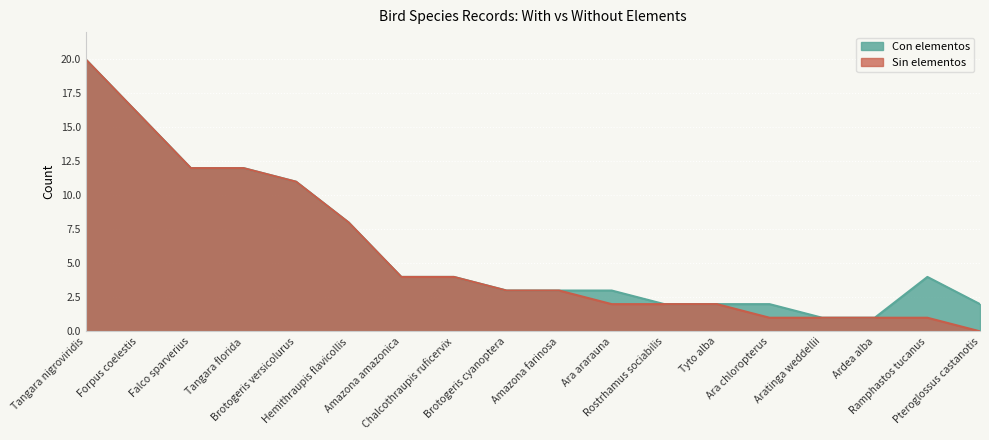

Between Ramphastos tucanus and Brotogeris versicolurus, which is larger?

Brotogeris versicolurus